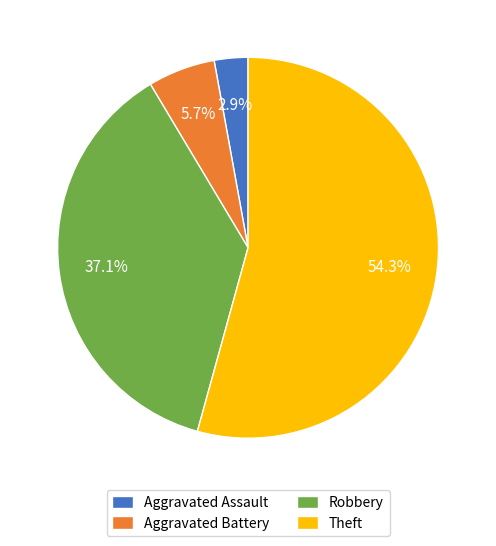

Does Theft account for over 50% of the chart?

Yes